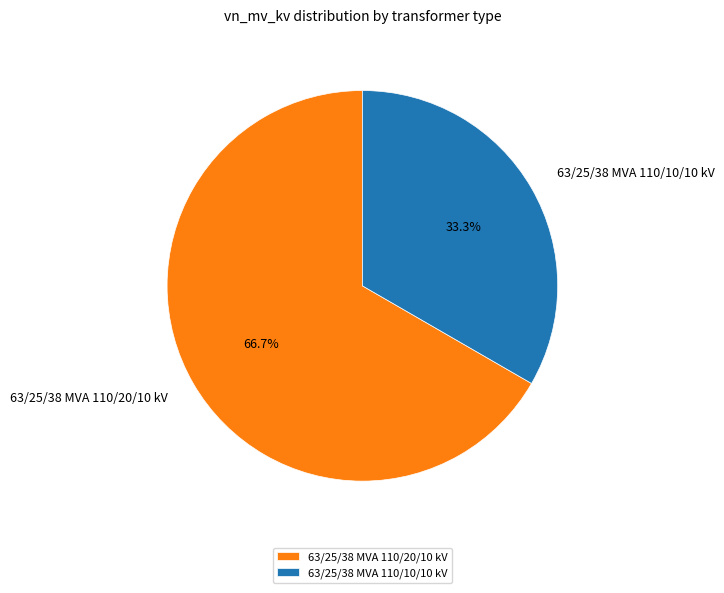

Rank the categories by value from lowest to highest.

63/25/38 MVA 110/10/10 kV, 63/25/38 MVA 110/20/10 kV